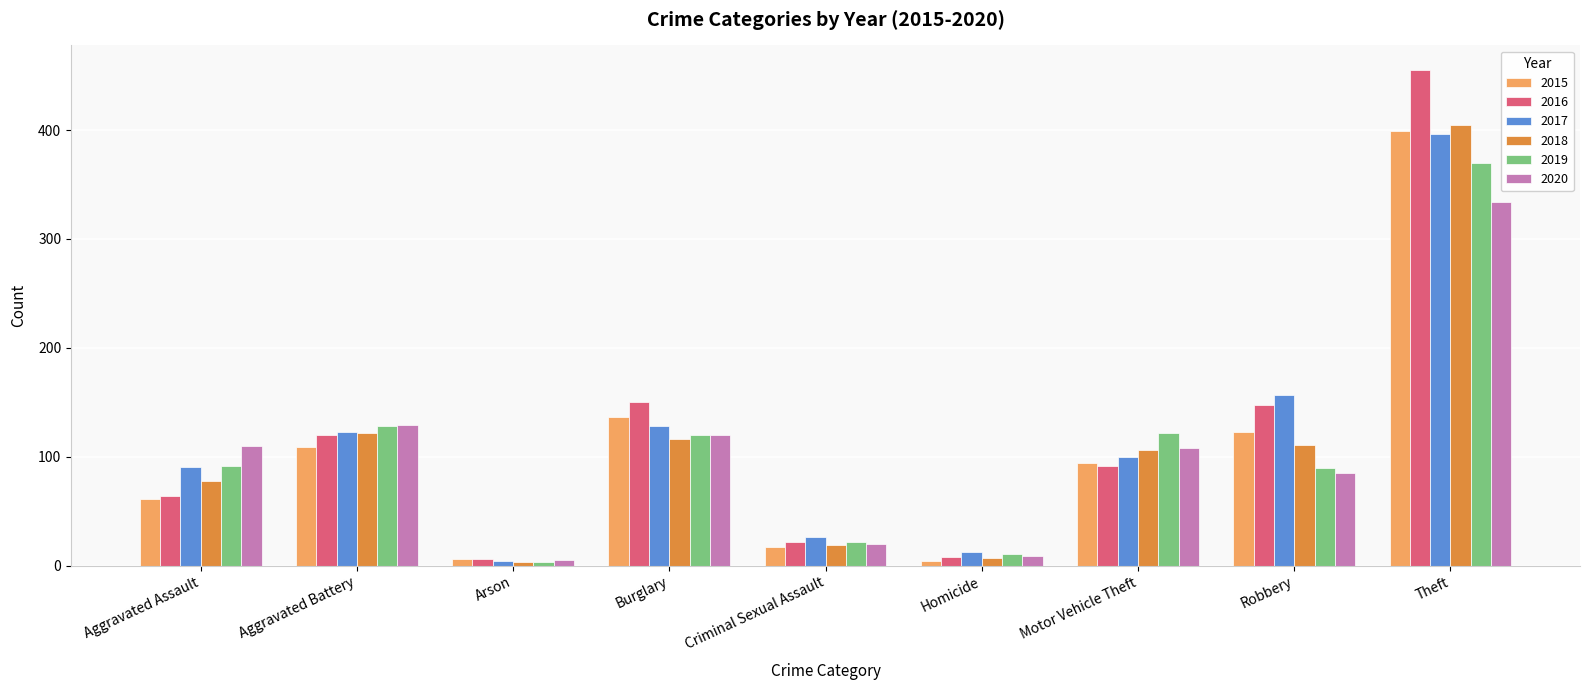

What is the sum of all 2018 values?

967